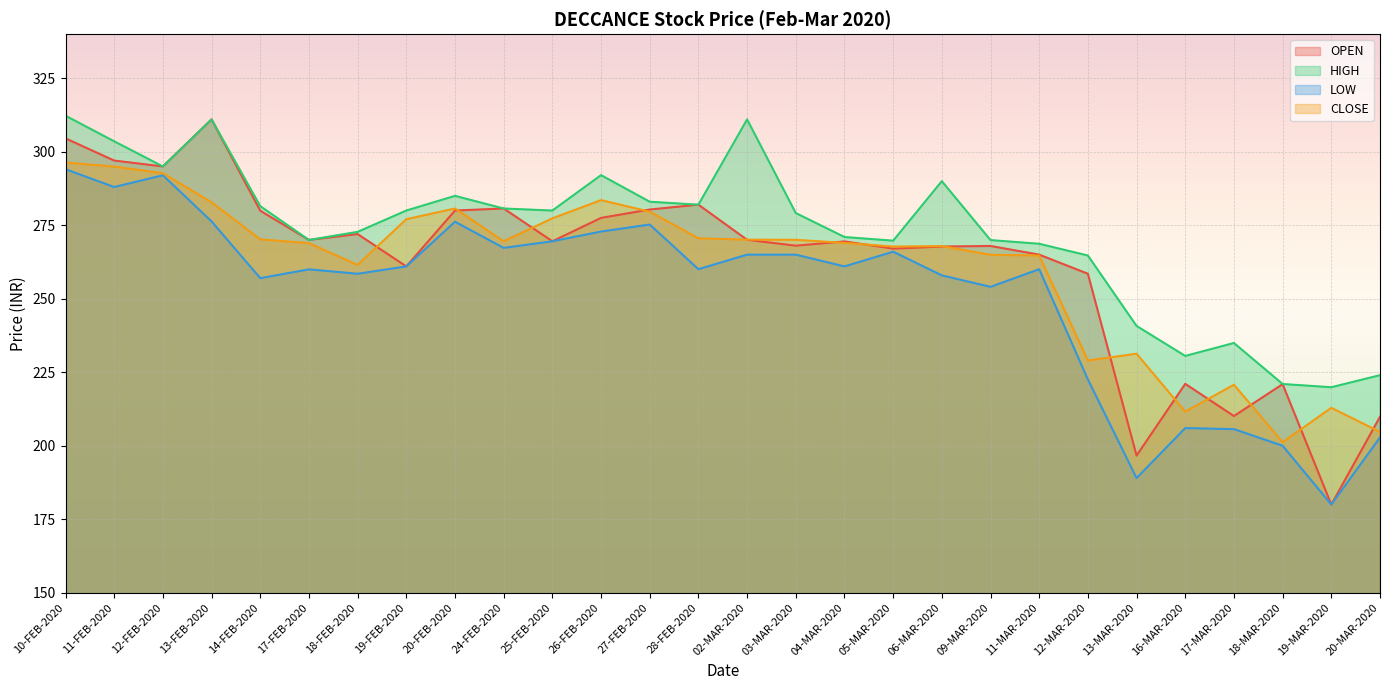

The CLOSE series shows 204.7 at 20-MAR-2020. True or false?

True